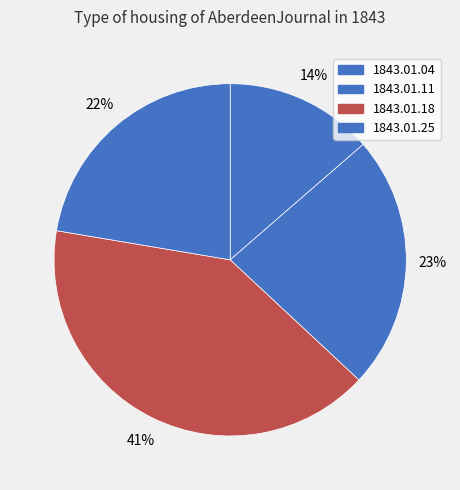

Count the number of slices in the pie.

4